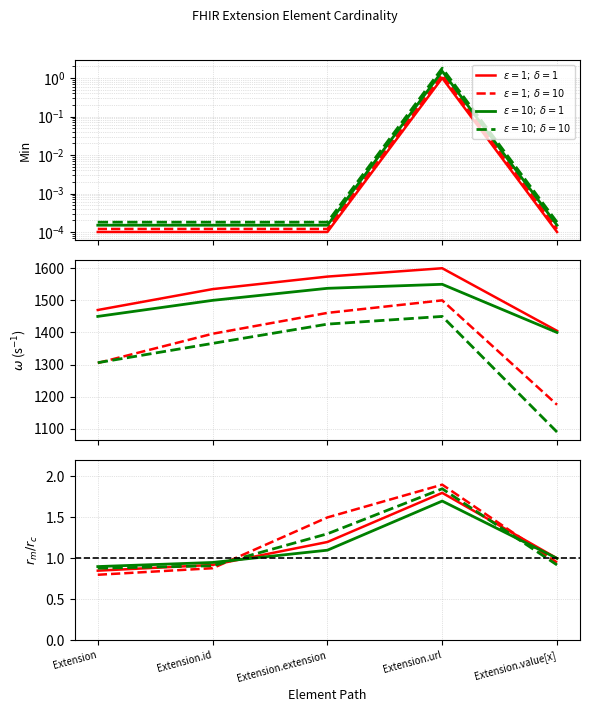

What value does the Base Min series have at Extension.url?

1.0